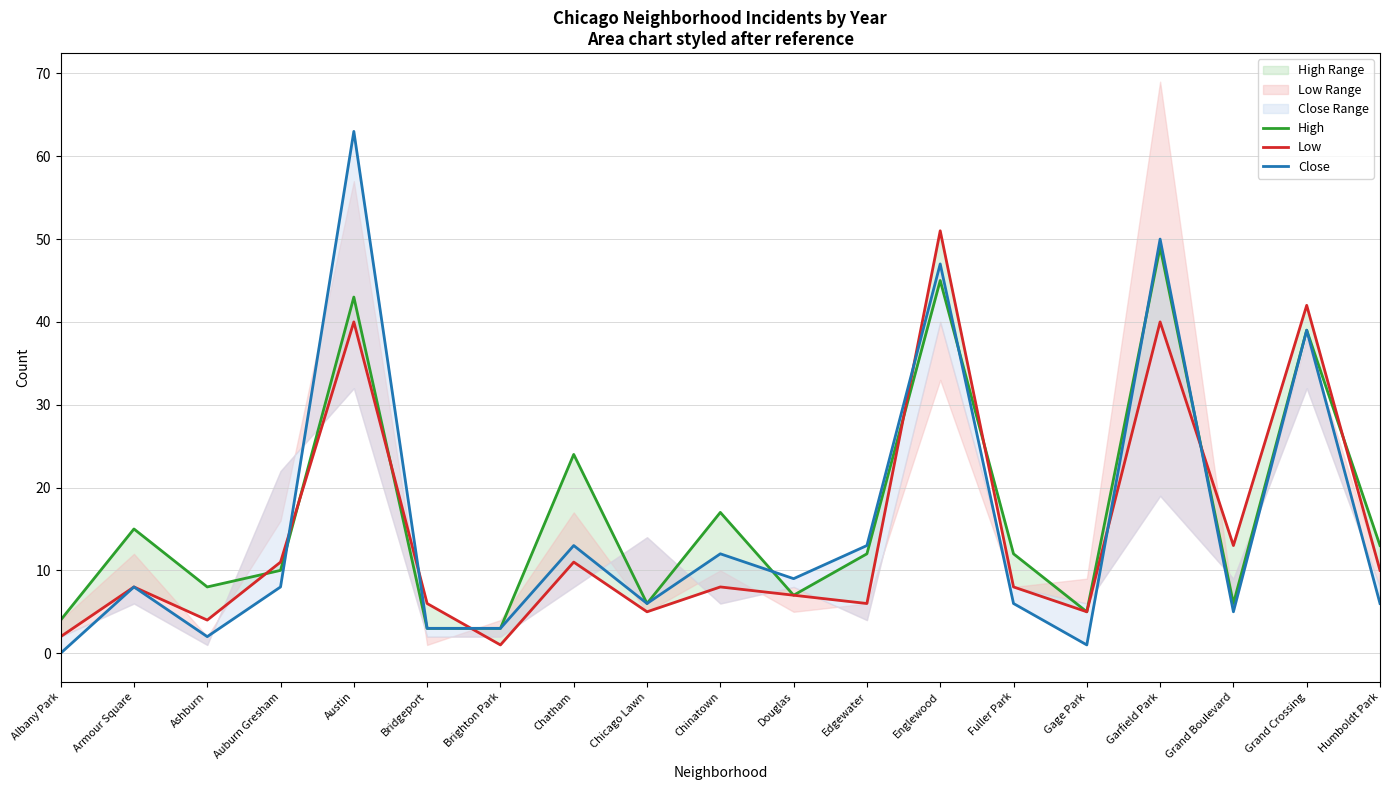

What is the value of the Low point at the 4th from the left?

11